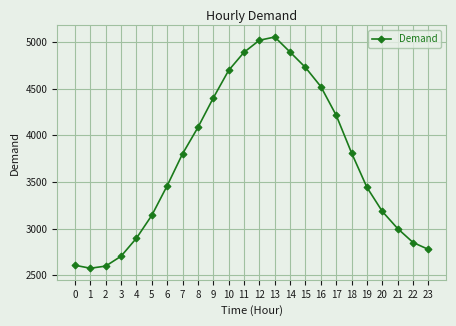

What is the value of the 10th point from the left?

4400